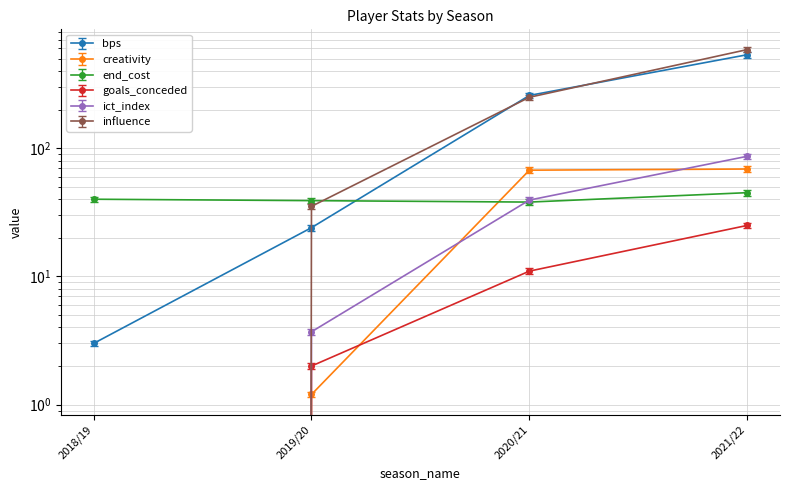

What is the sum of all ict_index values?

129.6